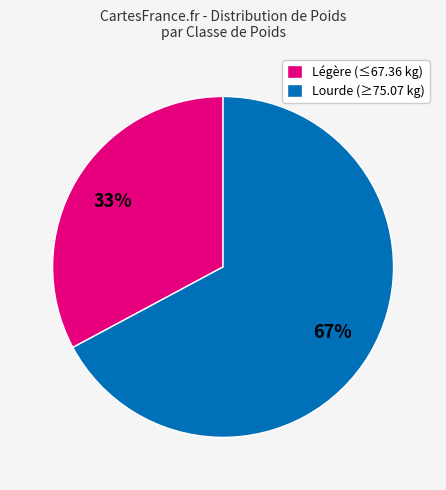

To the nearest percent, what percentage of the pie is Lourde (≥75.07 kg)?

67%